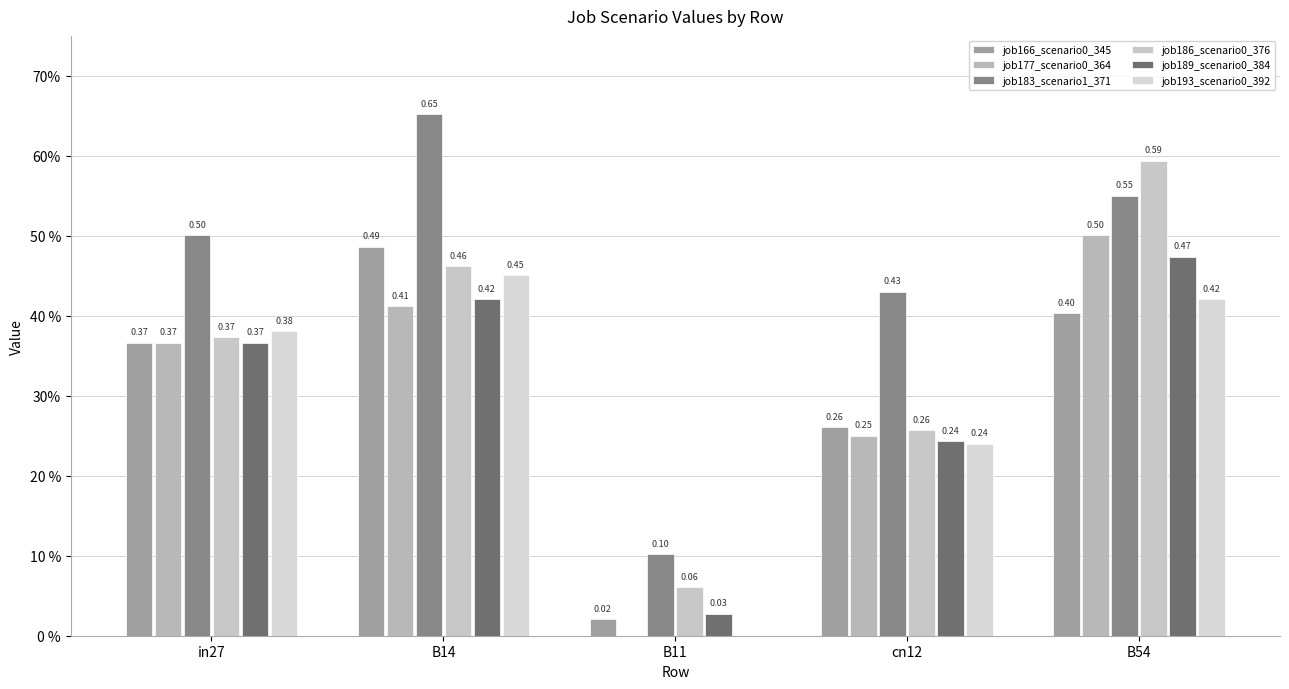

Is the value of job193_scenario0_392 at B14 greater than the value of job189_scenario0_384 at B14?

Yes